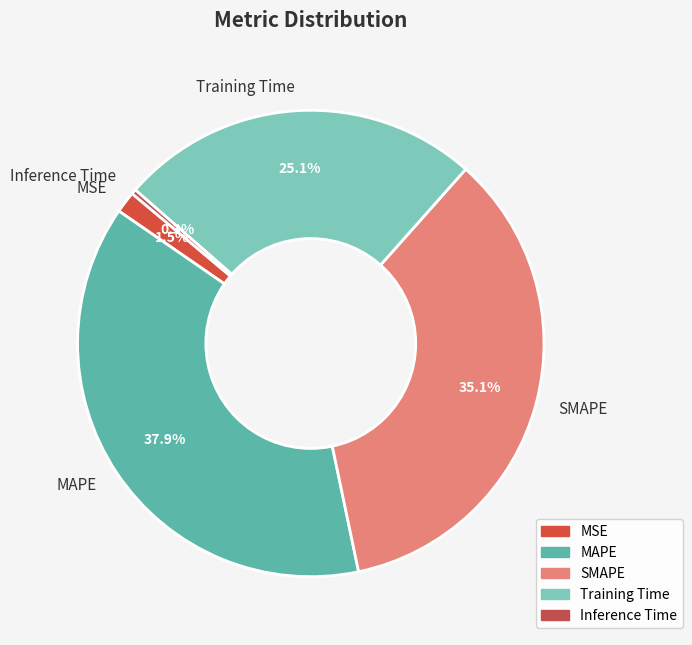

What is the total percentage of Inference Time and MAPE?

38.2%